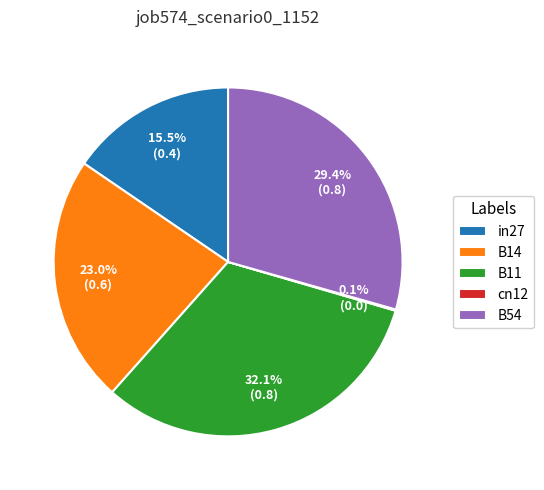

What percentage is NOT represented by B11?

67.9%